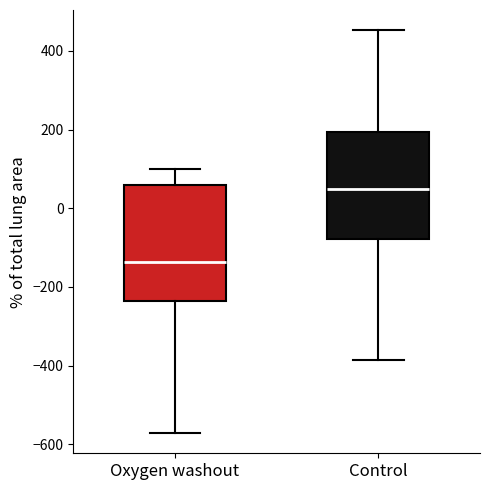

Reading left to right, transcribe this box plot: for each box, give where its median line is, the range the box spans, and where its two whiskers end, as read against the y-axis. The values are not printed on the chart, so give them approximately, as read against the axis.

Oxygen washout: median -140, box -240 to 60, whiskers -580 to 100
Control: median 40, box -80 to 200, whiskers -380 to 460